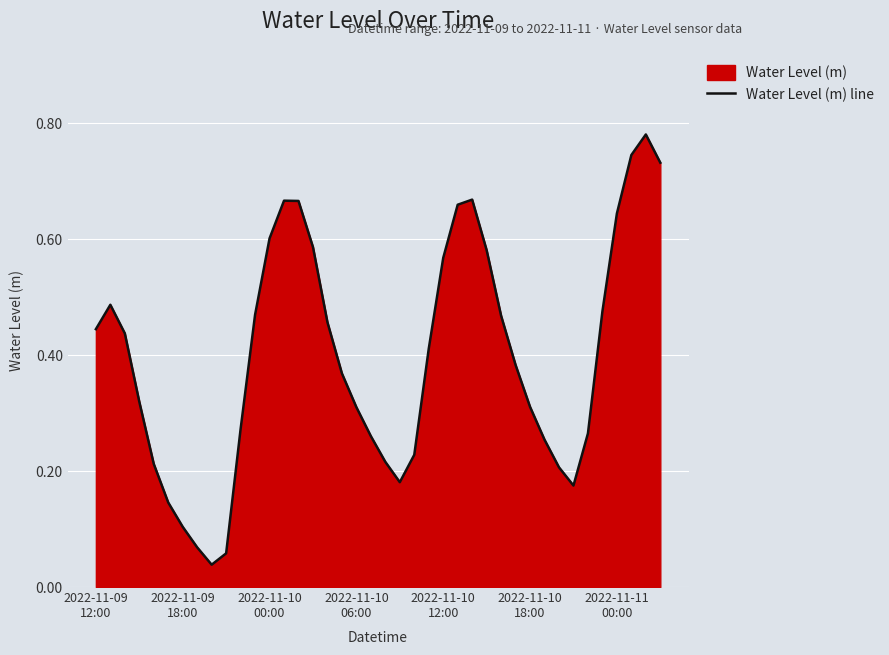

What is the maximum value shown in the chart?

0.8